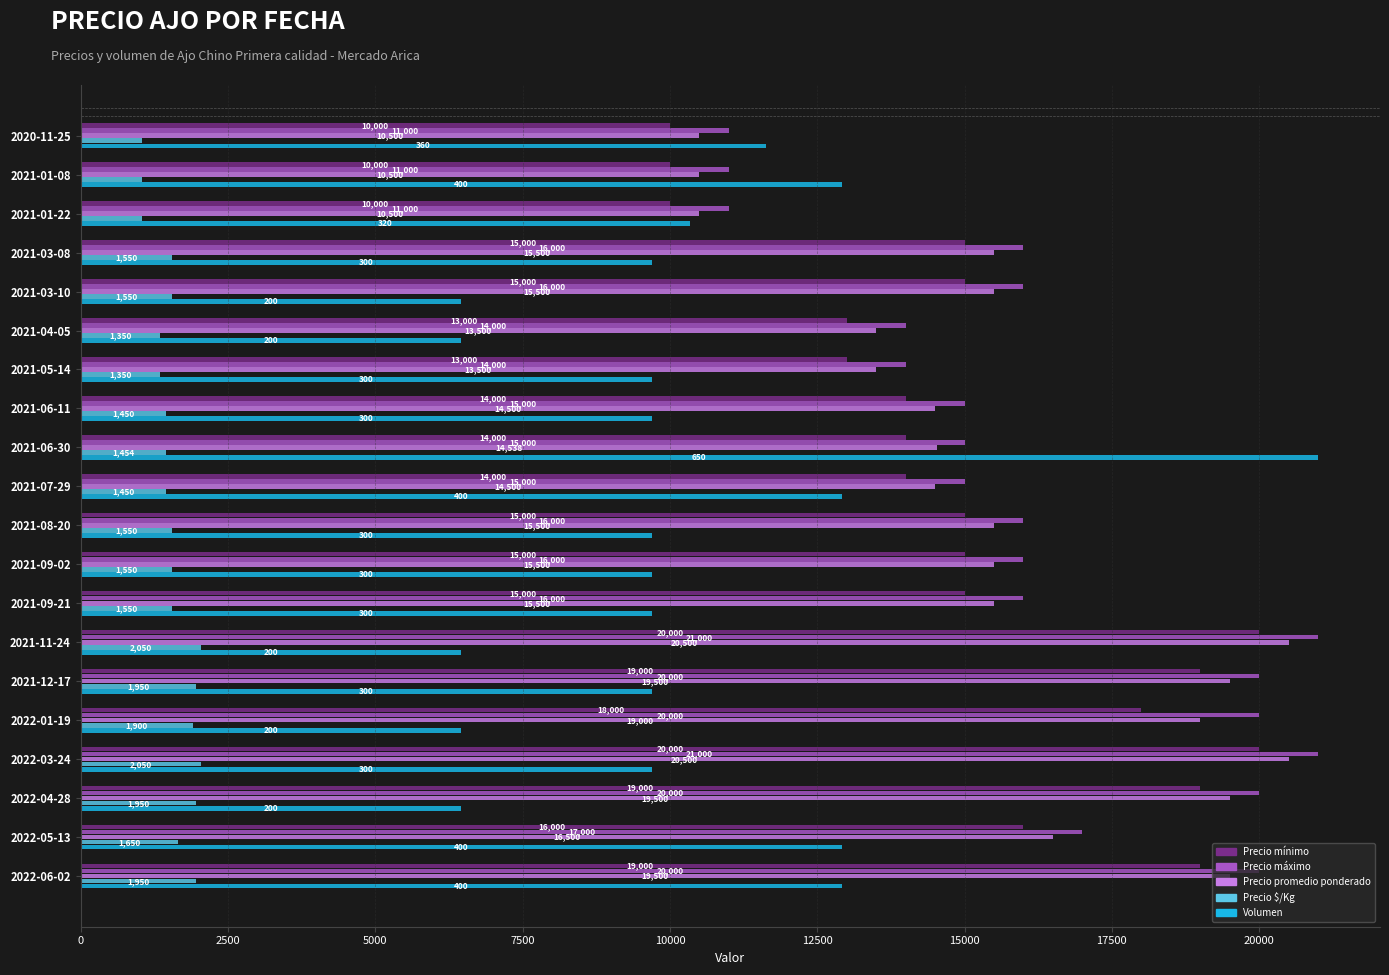

What are all the series names shown in the legend?

Precio mínimo, Precio máximo, Precio promedio ponderado, Precio $/Kg, Volumen